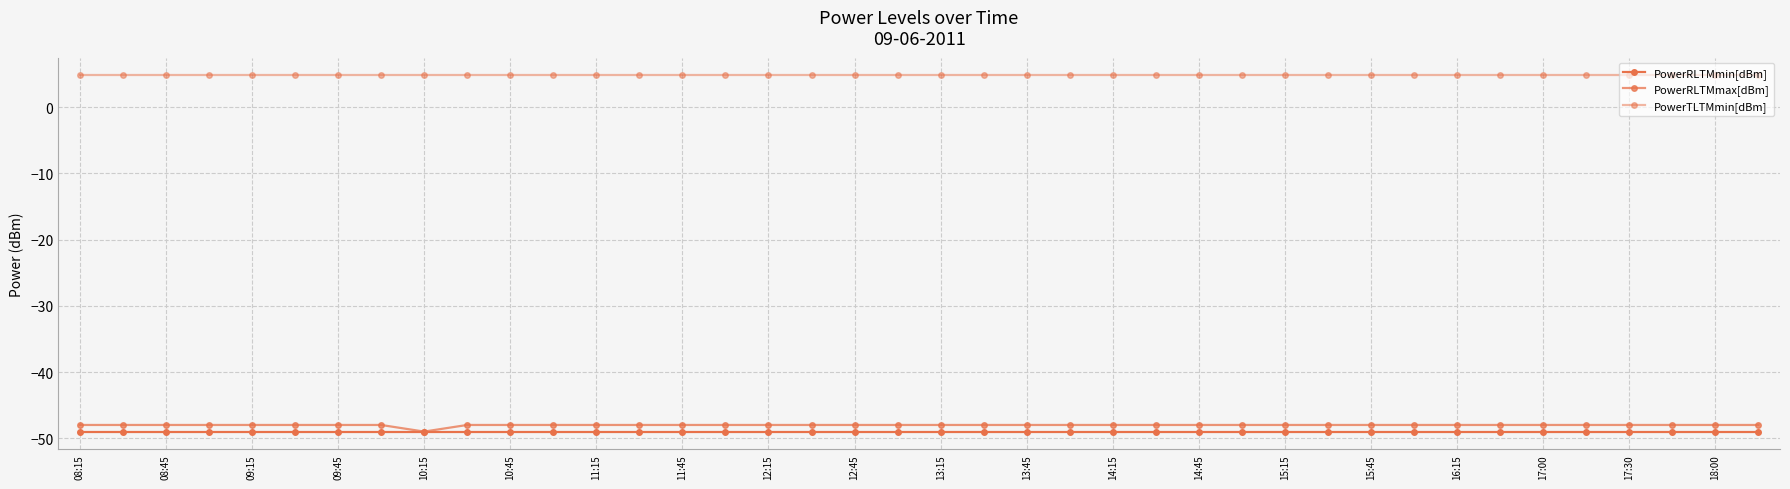

What is the highest value of the PowerRLTMmax[dBm] series?

-48.0